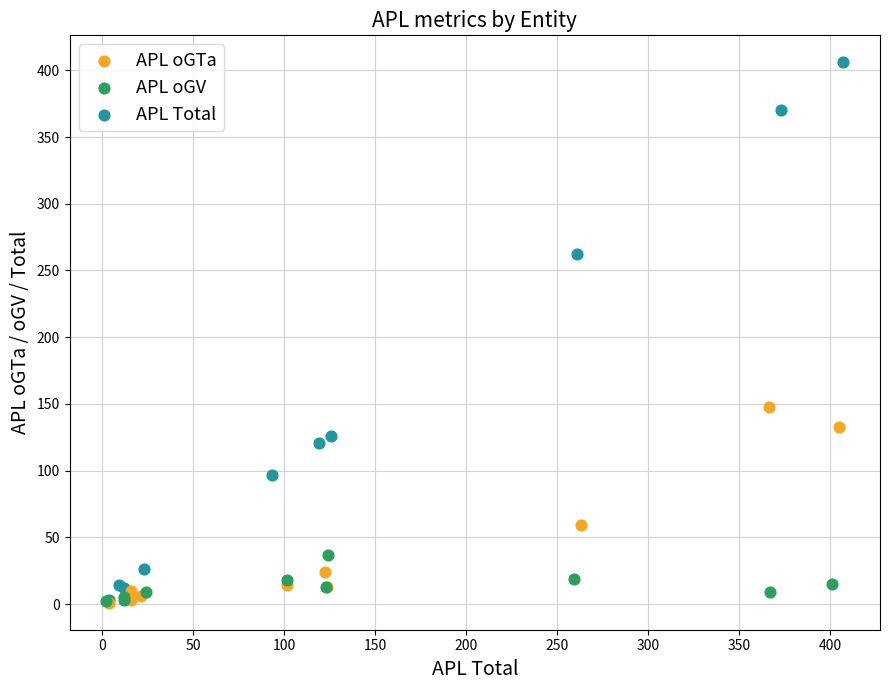

Which series has the widest spread of Y values?

APL Total